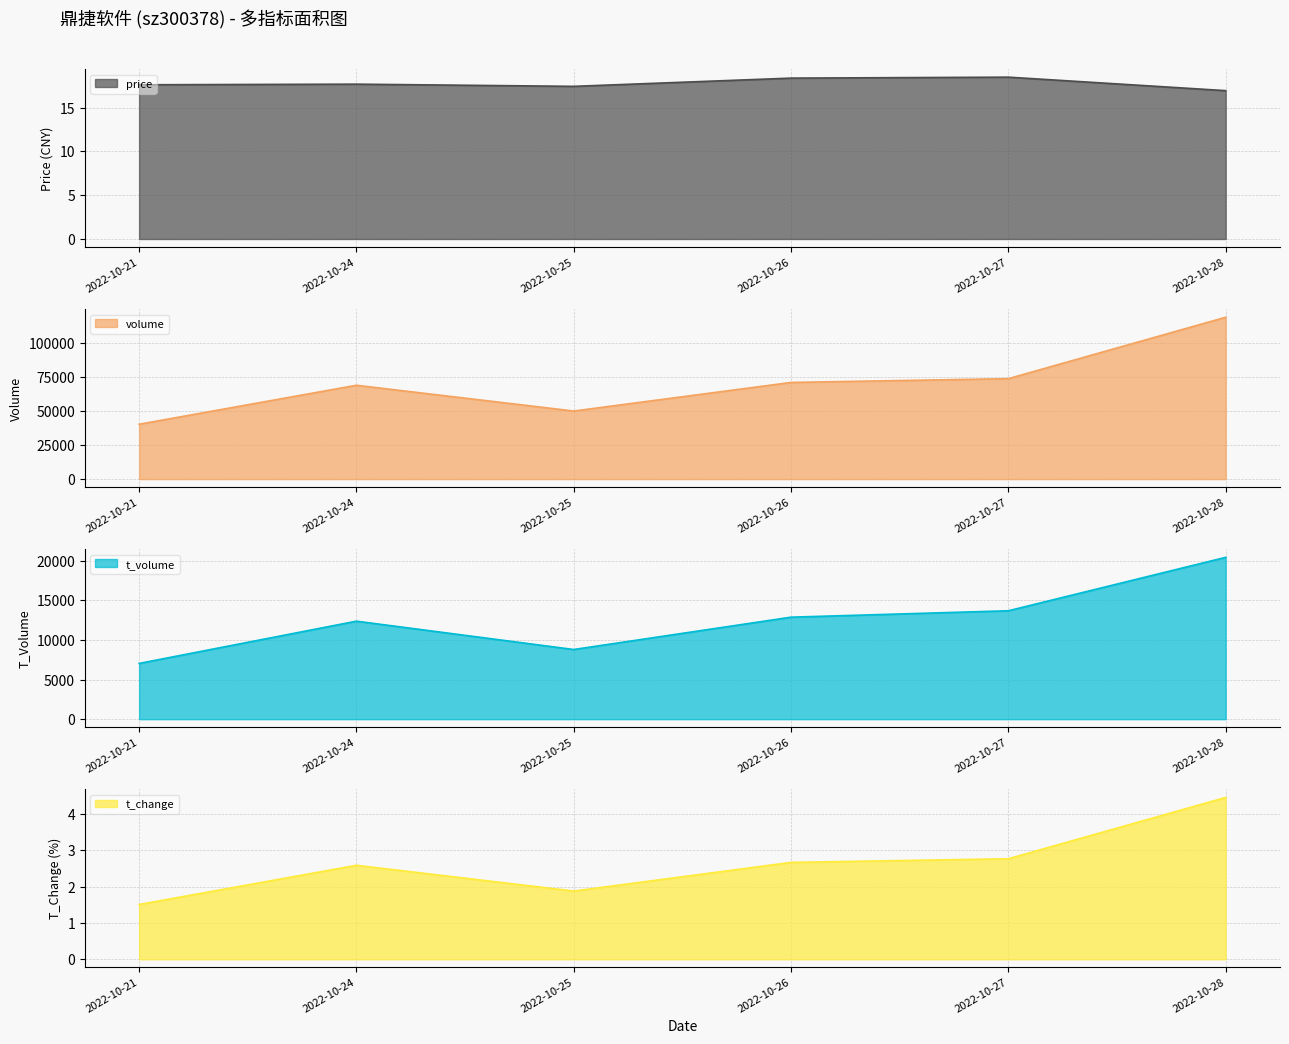

Which label corresponds to the largest value in the chart?

2022-10-28